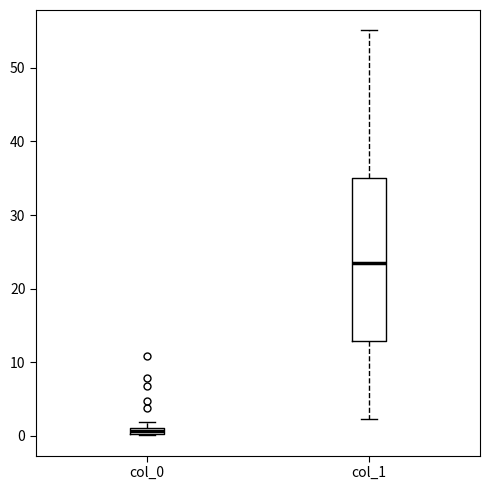

Where does the median line of the box for col_1 sit on the y-axis? The values are not printed on the chart, so give them approximately, as read against the axis.

24